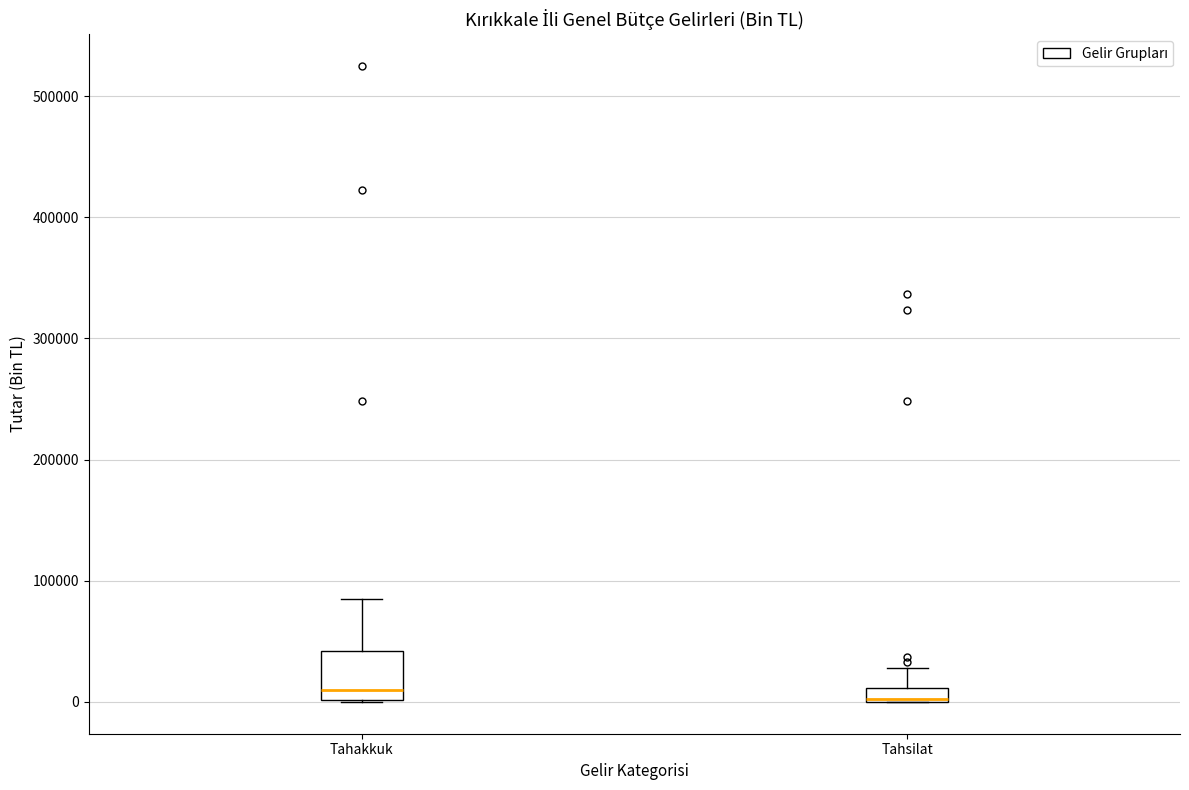

Which box is the tallest, from its lower edge to its upper edge?

Tahakkuk